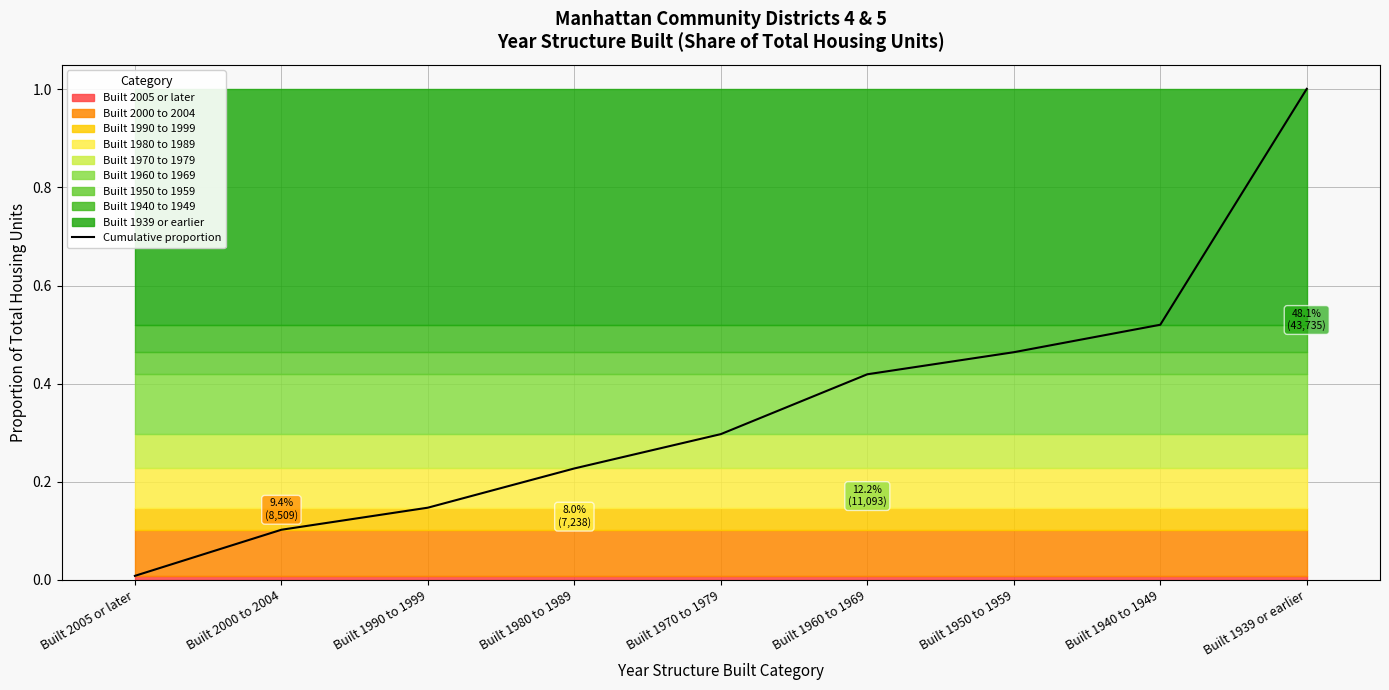

How many categories are shown in the chart?

9